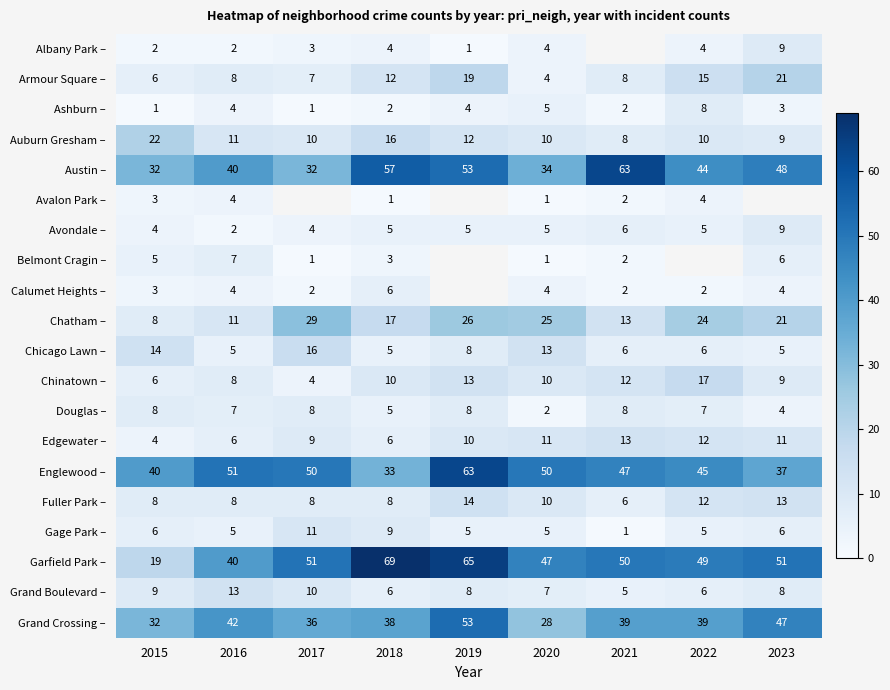

What is the difference between the maximum and minimum values in the Chatham – series?

21